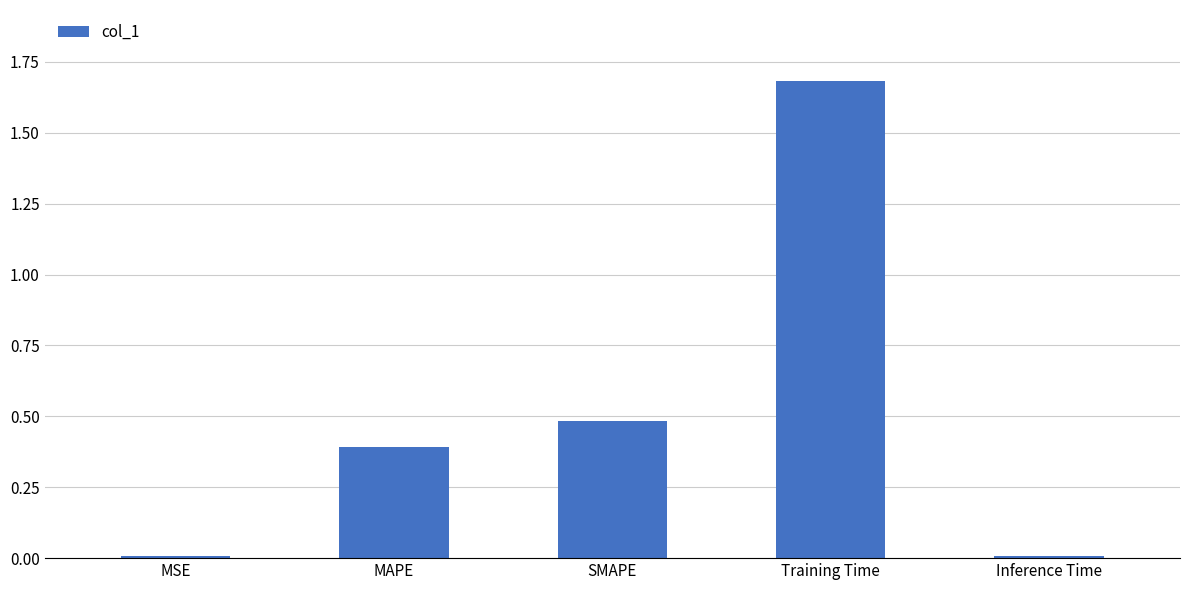

Which has a higher value, Training Time or MAPE?

Training Time